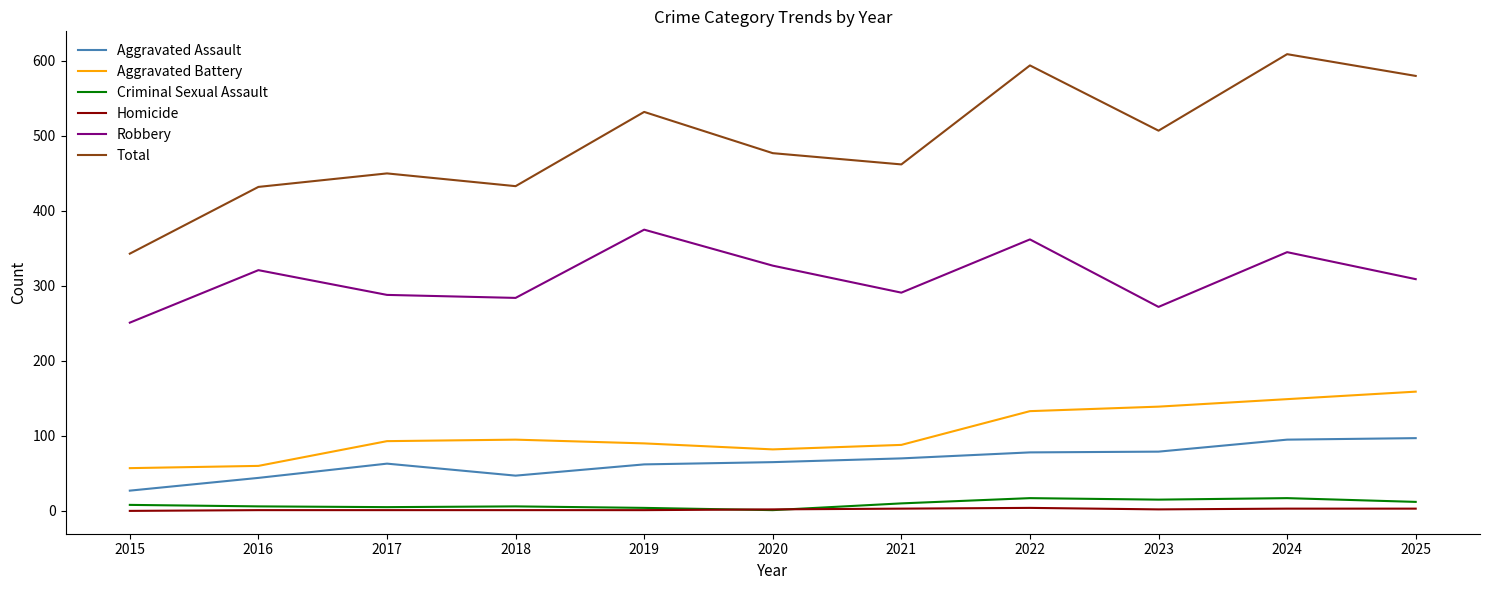

Is this an area chart (filled region under the line)?

No